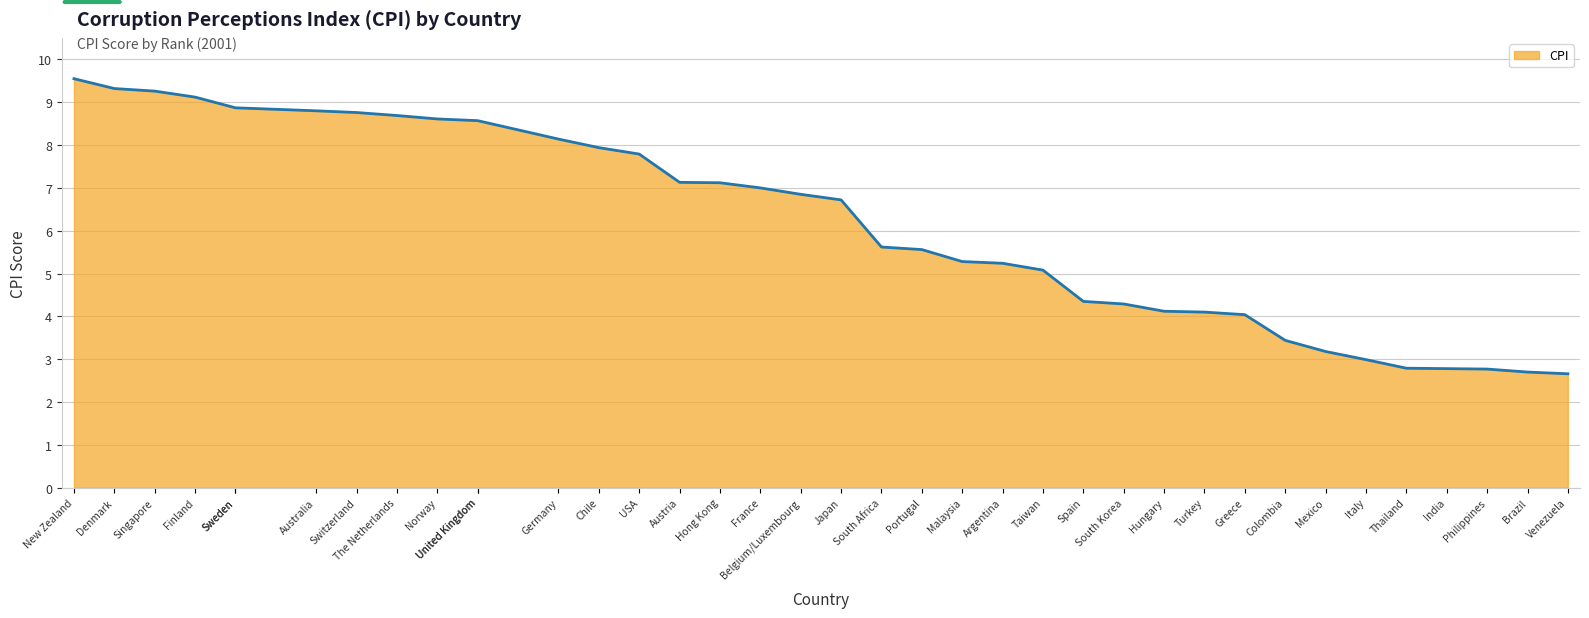

Rank the categories by value from lowest to highest.

Venezuela, Brazil, Philippines, India, Thailand, Italy, Mexico, Colombia, Greece, Turkey, Hungary, South Korea, Spain, Taiwan, Argentina, Malaysia, Portugal, South Africa, Japan, Belgium/Luxembourg, France, Hong Kong, Austria, USA, Chile, Germany, United Kingdom, United Kingdom, Norway, The Netherlands, Switzerland, Australia, Sweden, Sweden, Finland, Singapore, Denmark, New Zealand